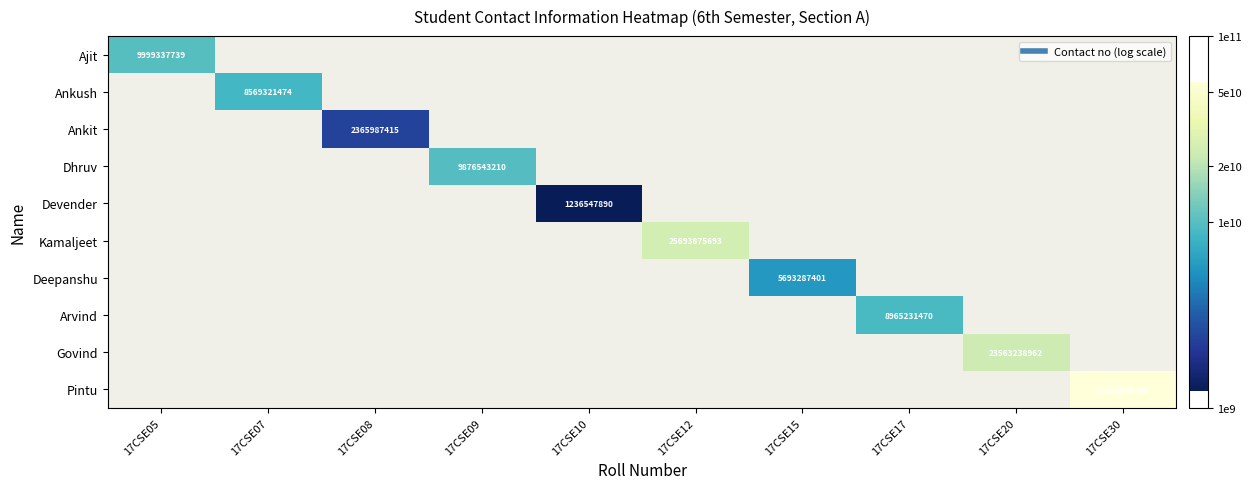

What is the smallest value displayed?

9.1